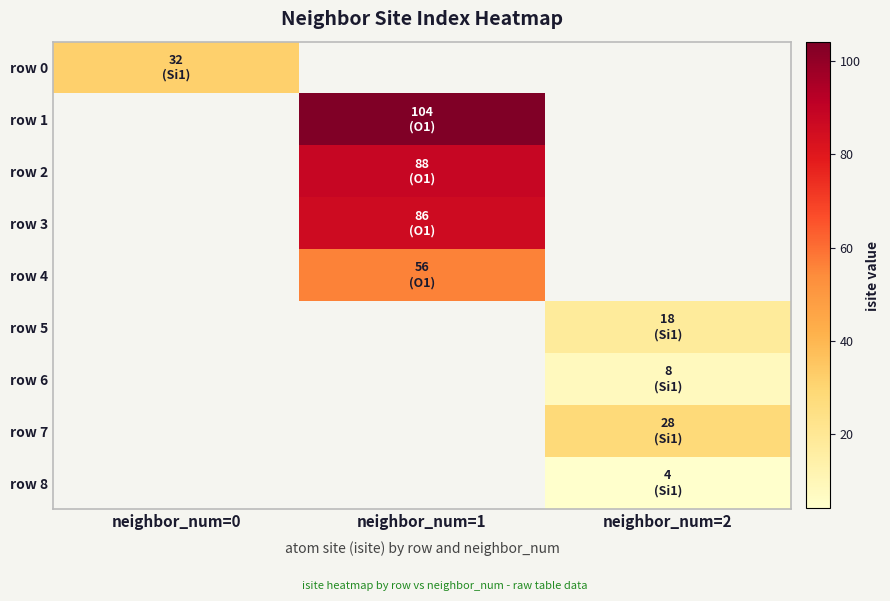

What is the minimum value shown in the chart?

4.0